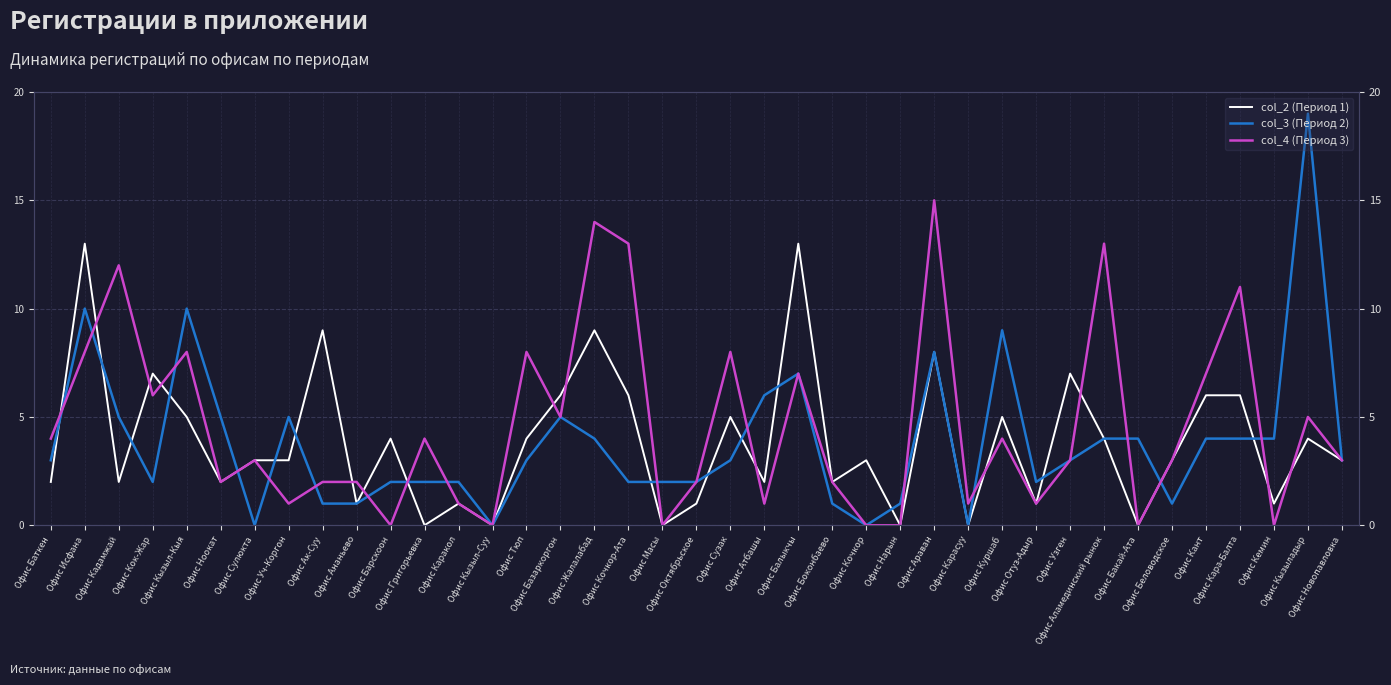

Which series has the largest total across all categories?

col_4 (Период 3)